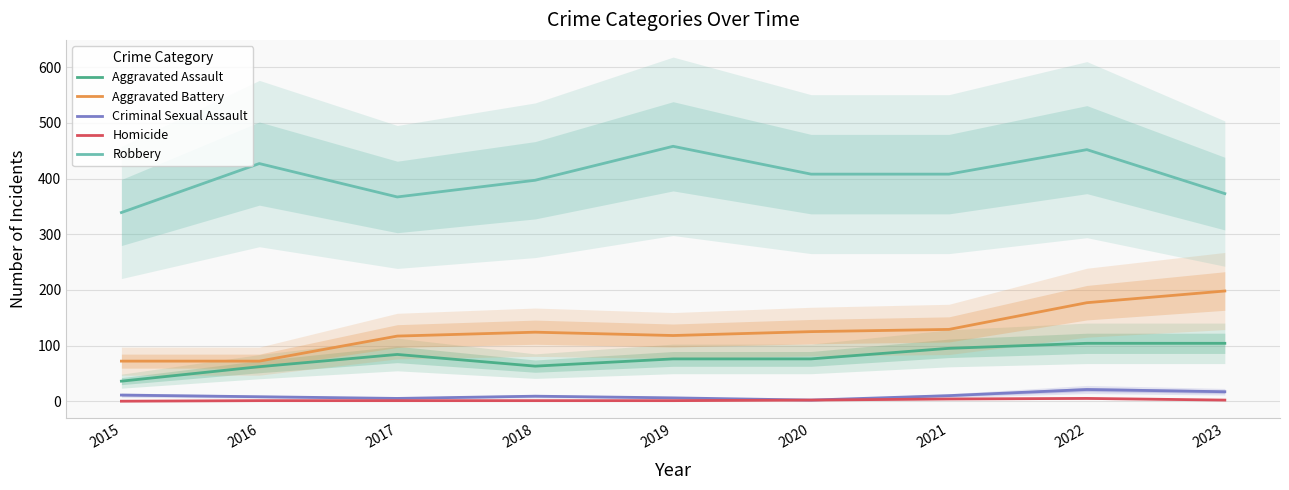

How many data points in Aggravated Assault are above 76?

4